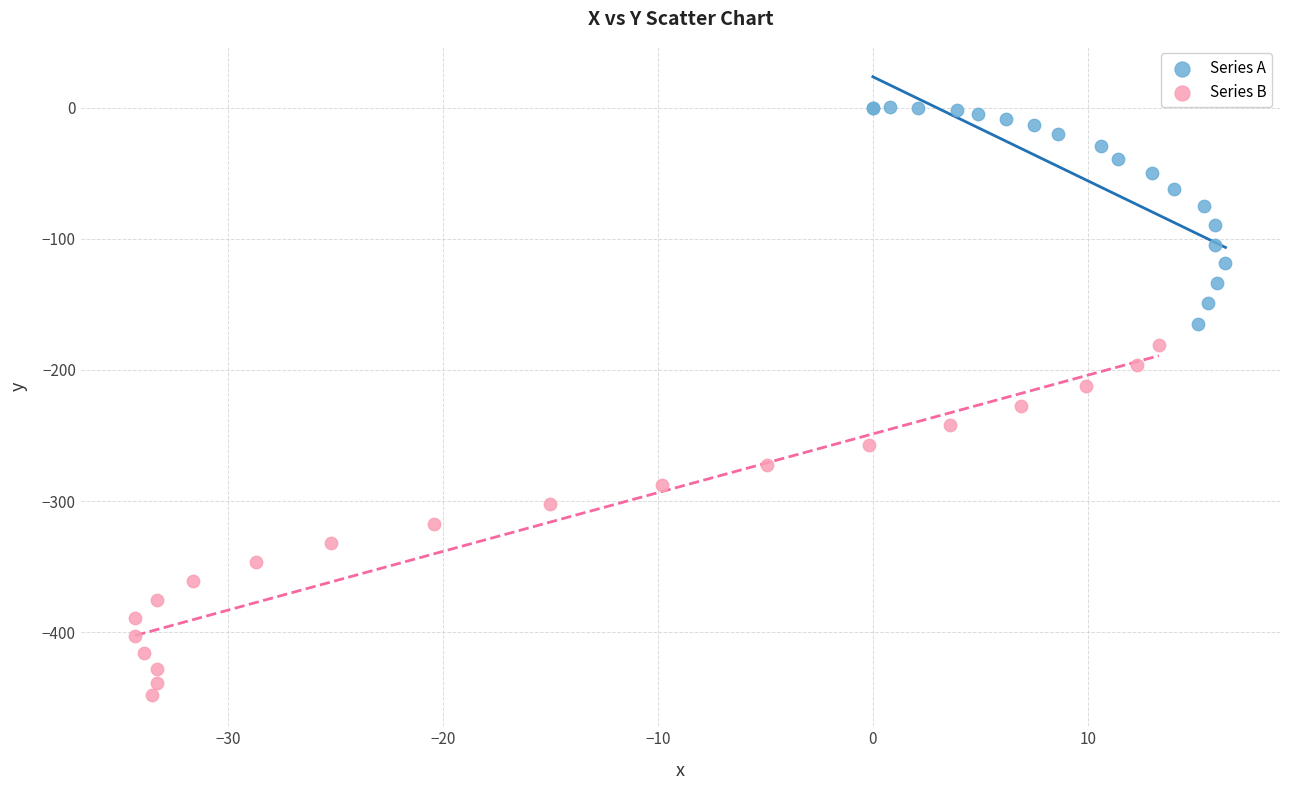

Which series contains the lowest Y value?

Series B